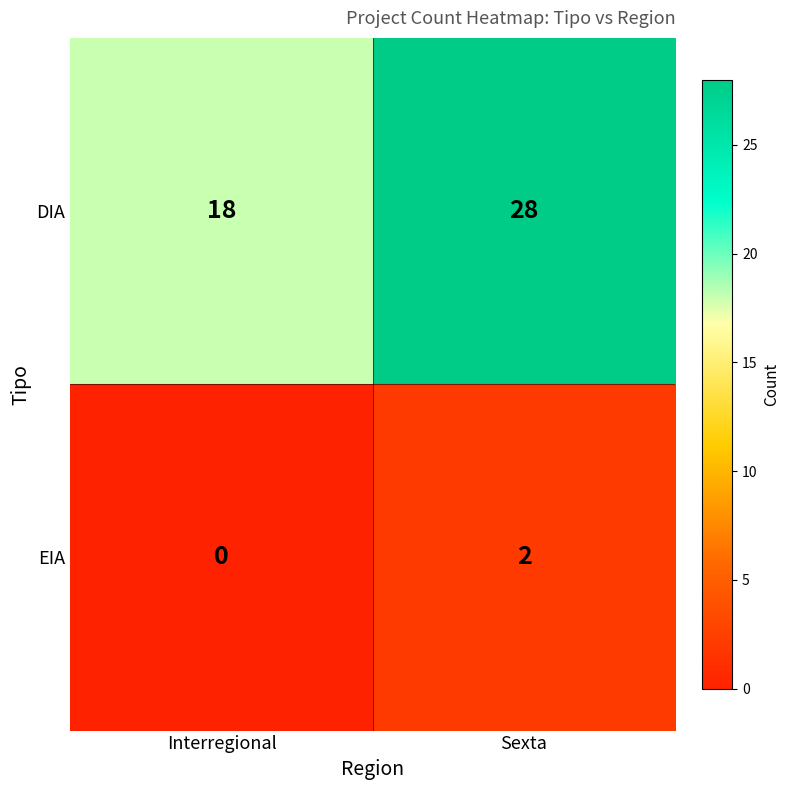

How many categories are shown in the chart?

2